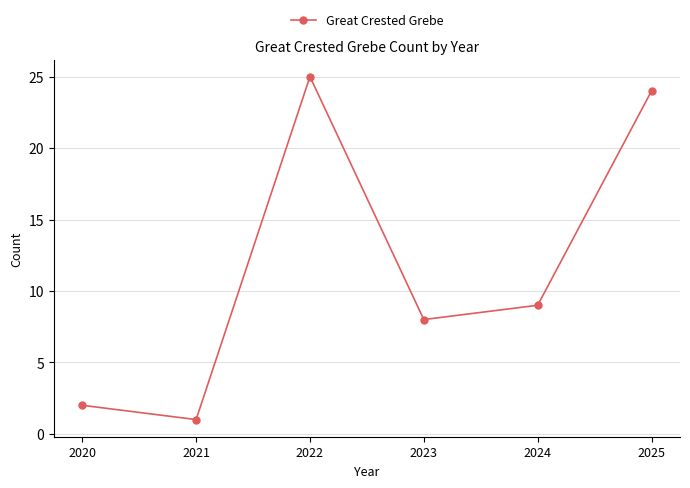

Which category has the lowest value across all series?

2021